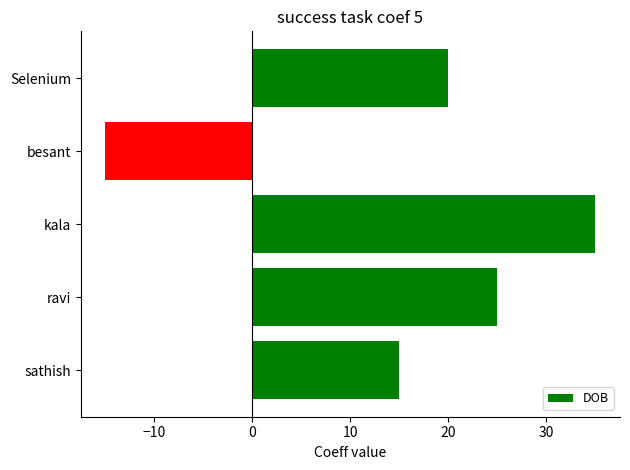

What is the average value?

16